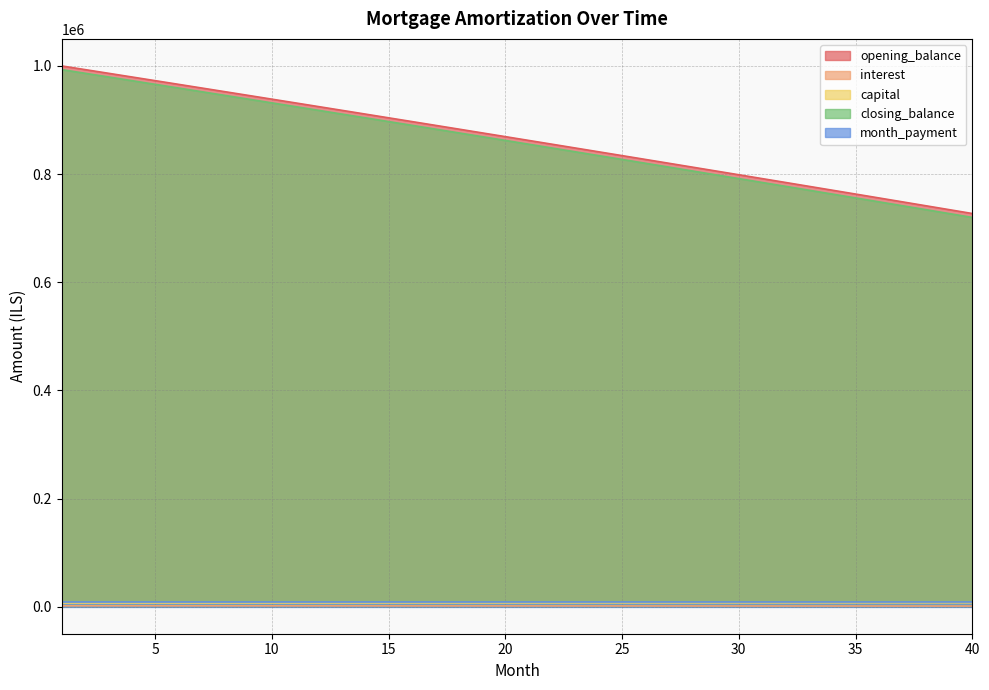

True or false: closing_balance and opening_balance cross at least once.

False